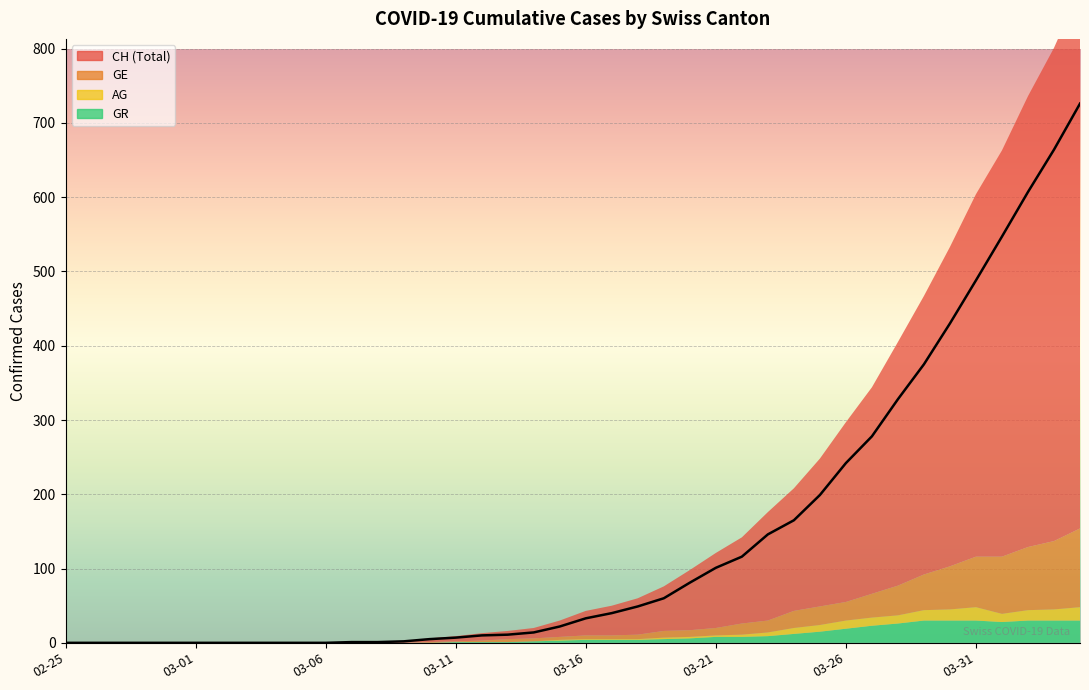

How many positive values does the CH series have?

29